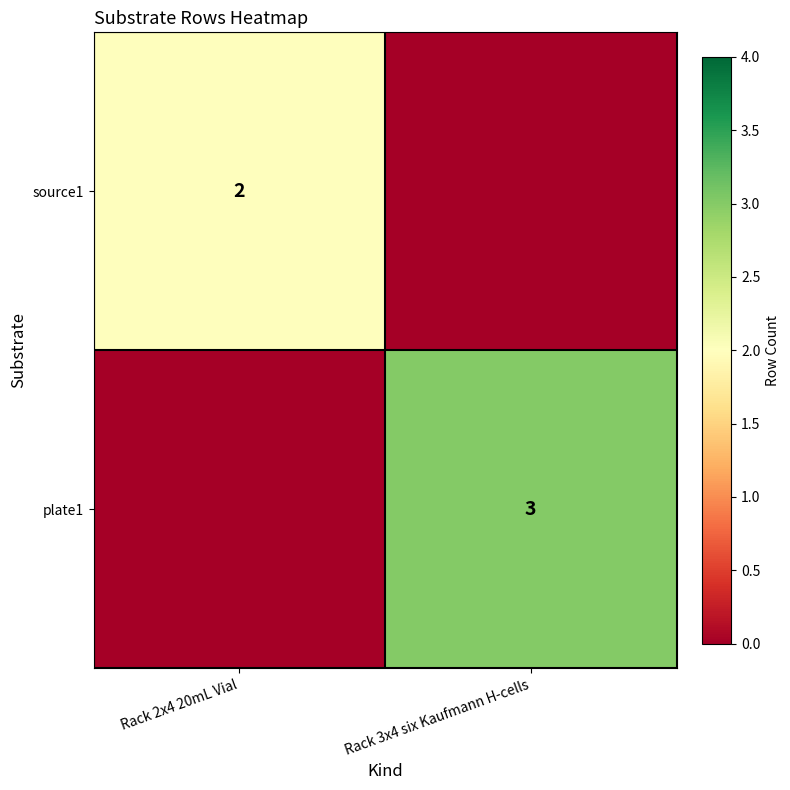

True or false: plate1 has a value of 3 at Rack 3x4 six Kaufmann H-cells.

True